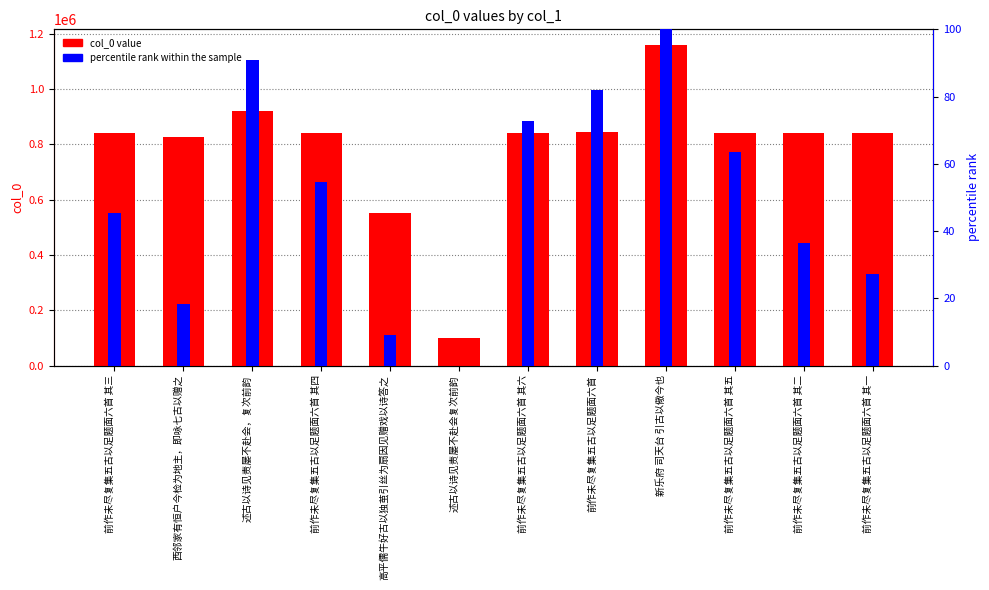

How many values in the percentile rank within the sample series are below 54?

6